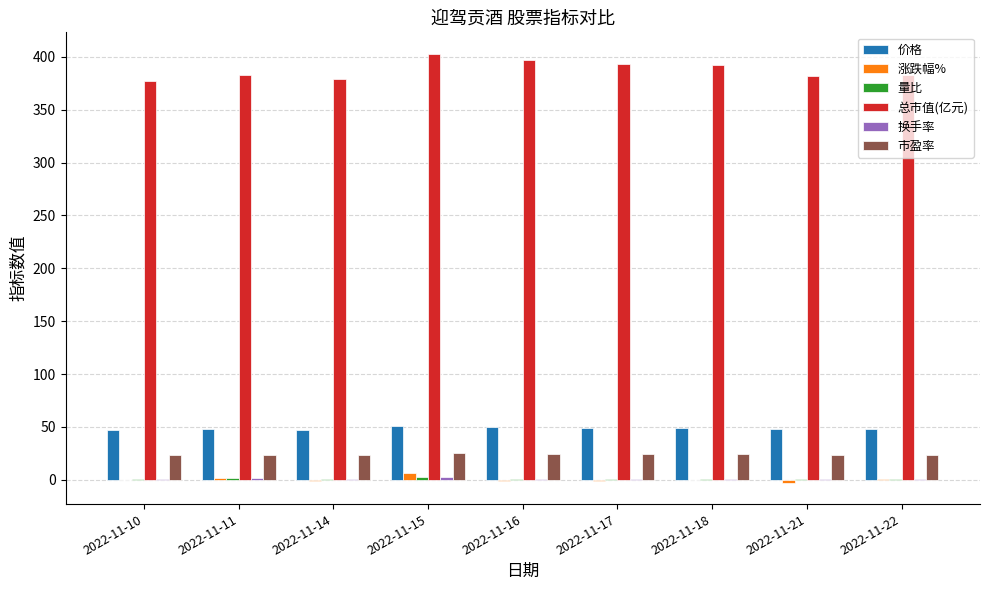

The 价格 series shows 49.2 at 2022-11-17. True or false?

True